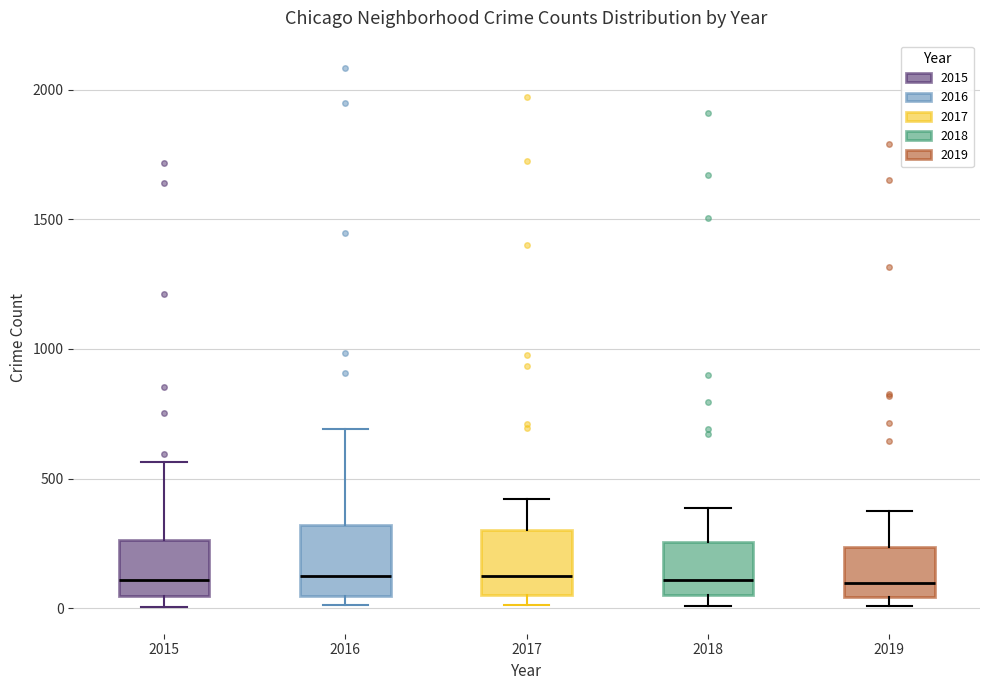

Reading left to right, read every box against the y-axis: the position of its median line, the range the box covers, and the ends of its whiskers. The values are not printed on the chart, so give them approximately, as read against the axis.

2015: median 100, box 50 to 250, whiskers 0 to 550
2016: median 150, box 50 to 300, whiskers 0 to 700
2017: median 100, box 50 to 300, whiskers 0 to 400
2018: median 100, box 50 to 250, whiskers 0 to 400
2019: median 100, box 50 to 250, whiskers 0 to 400